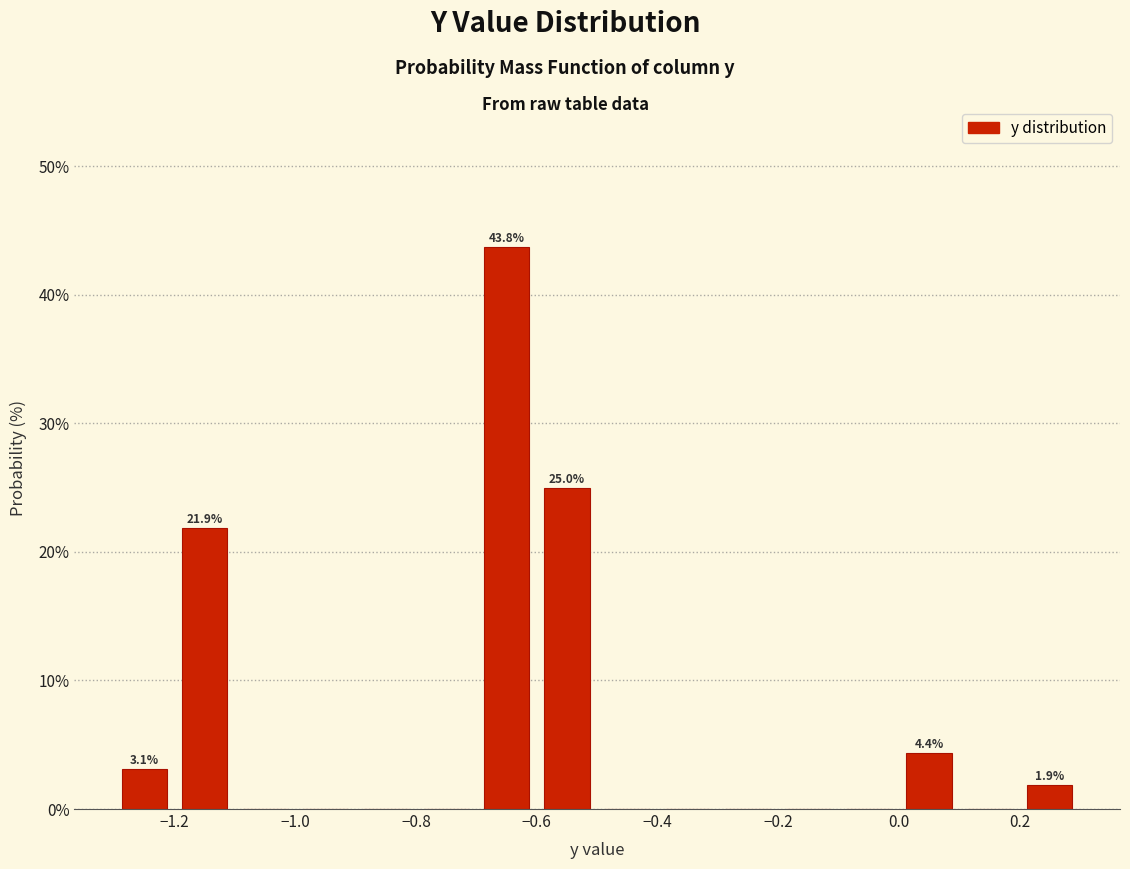

Which range on the x-axis has the tallest bar?

-0.7 to -0.6